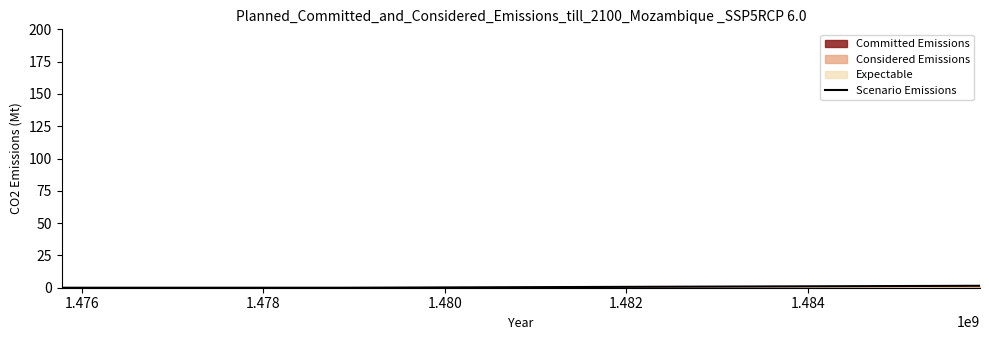

Is it true that the value at 1.476 is 0.0?

True